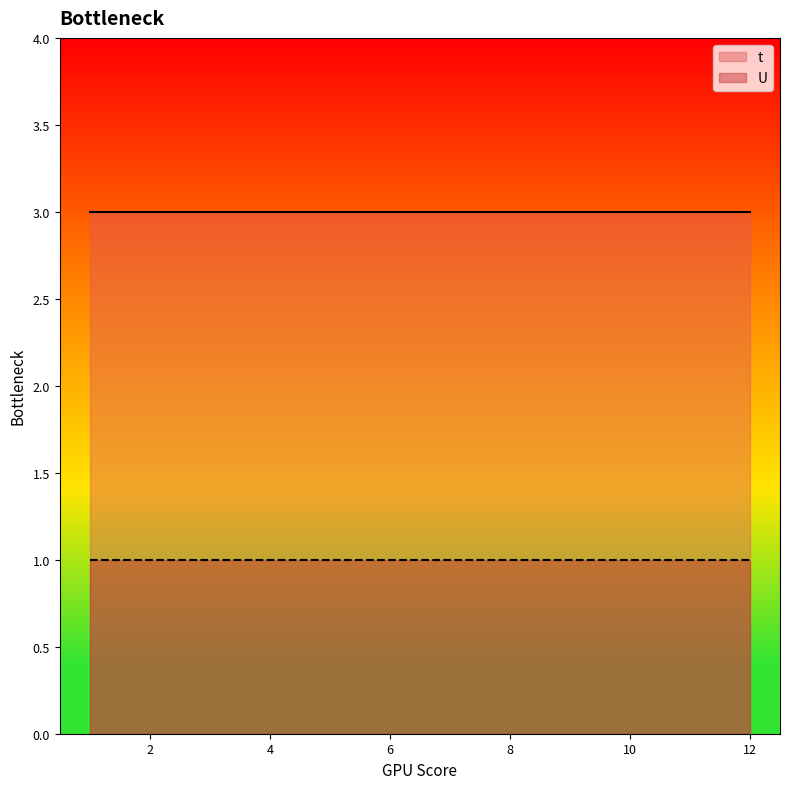

True or false: U has a value of 1 at 9.

True